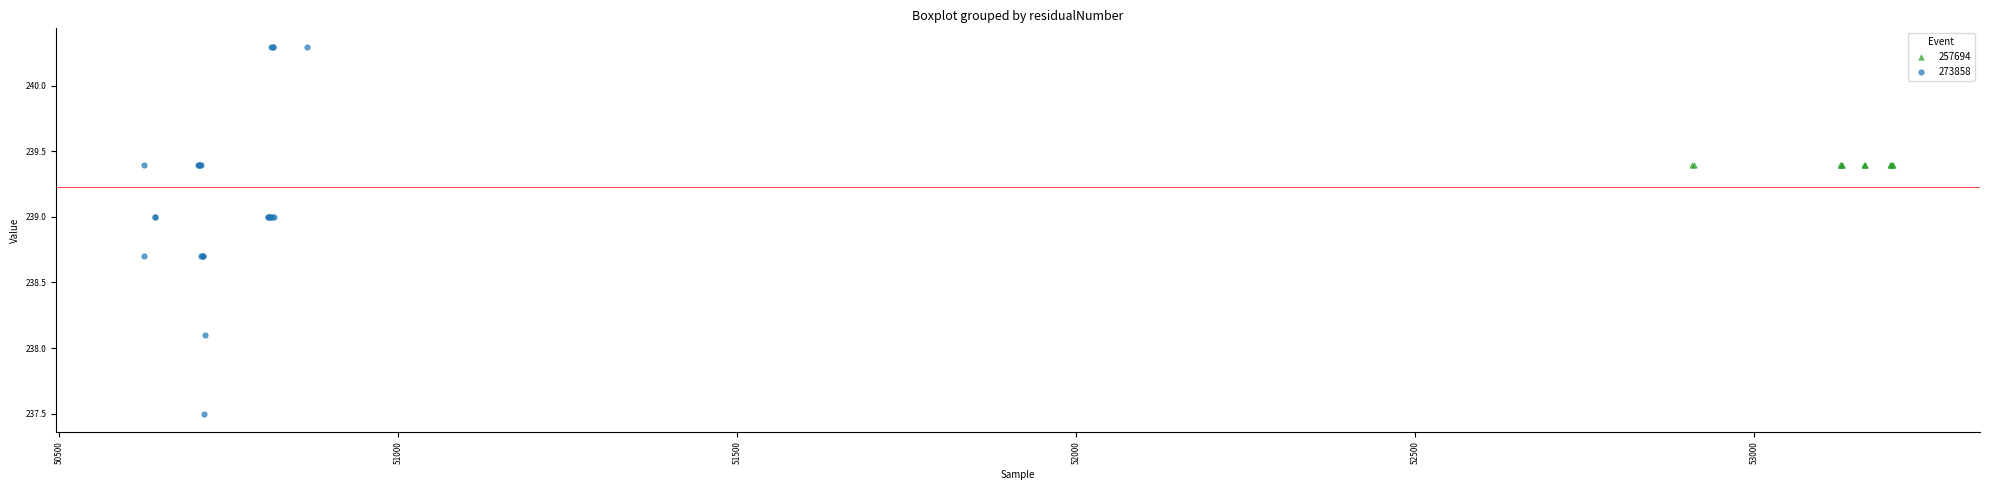

Which series contains the lowest Y value?

273858